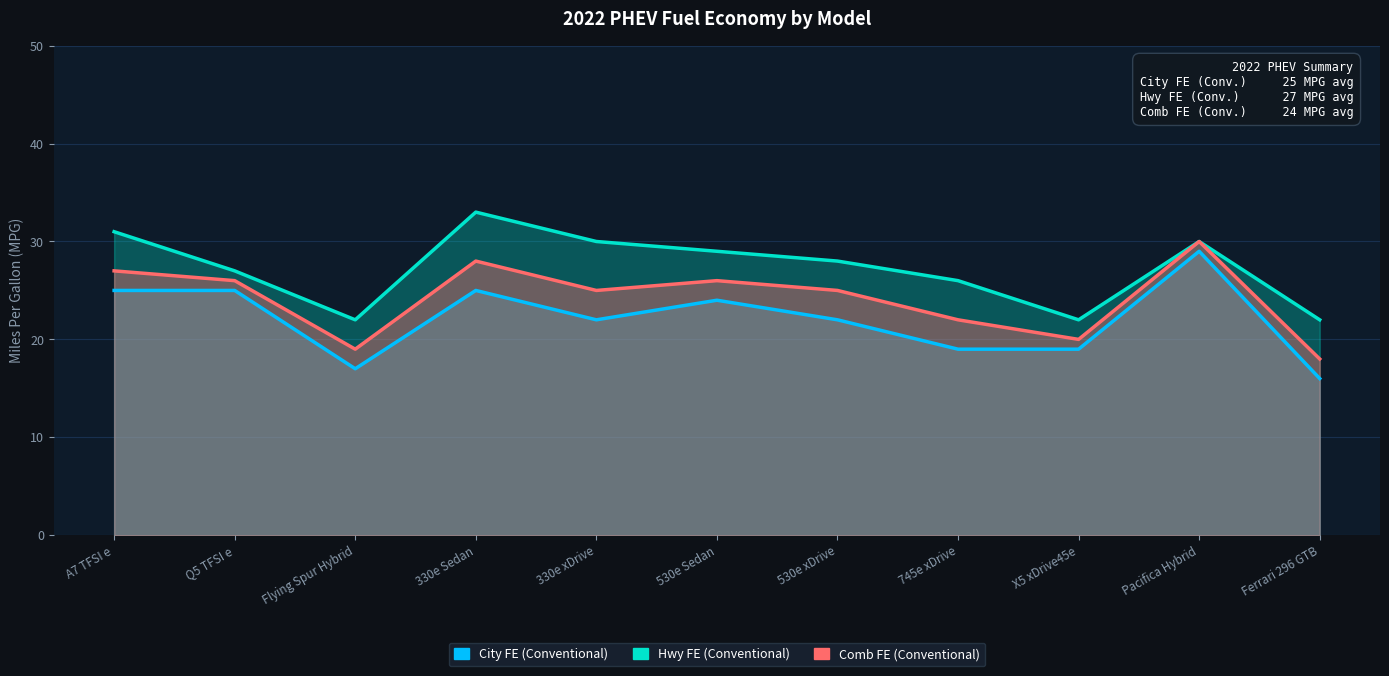

How many categories are shown in the chart?

11